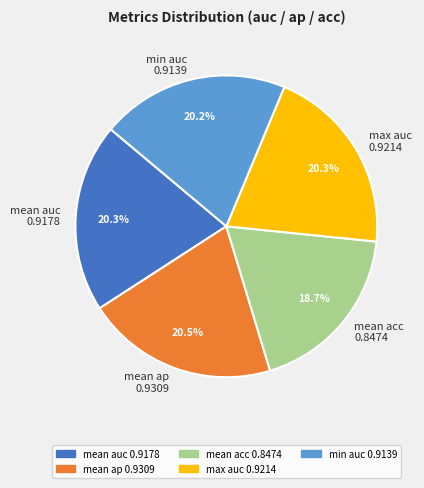

Which slice is the smallest?

mean acc 0.8474